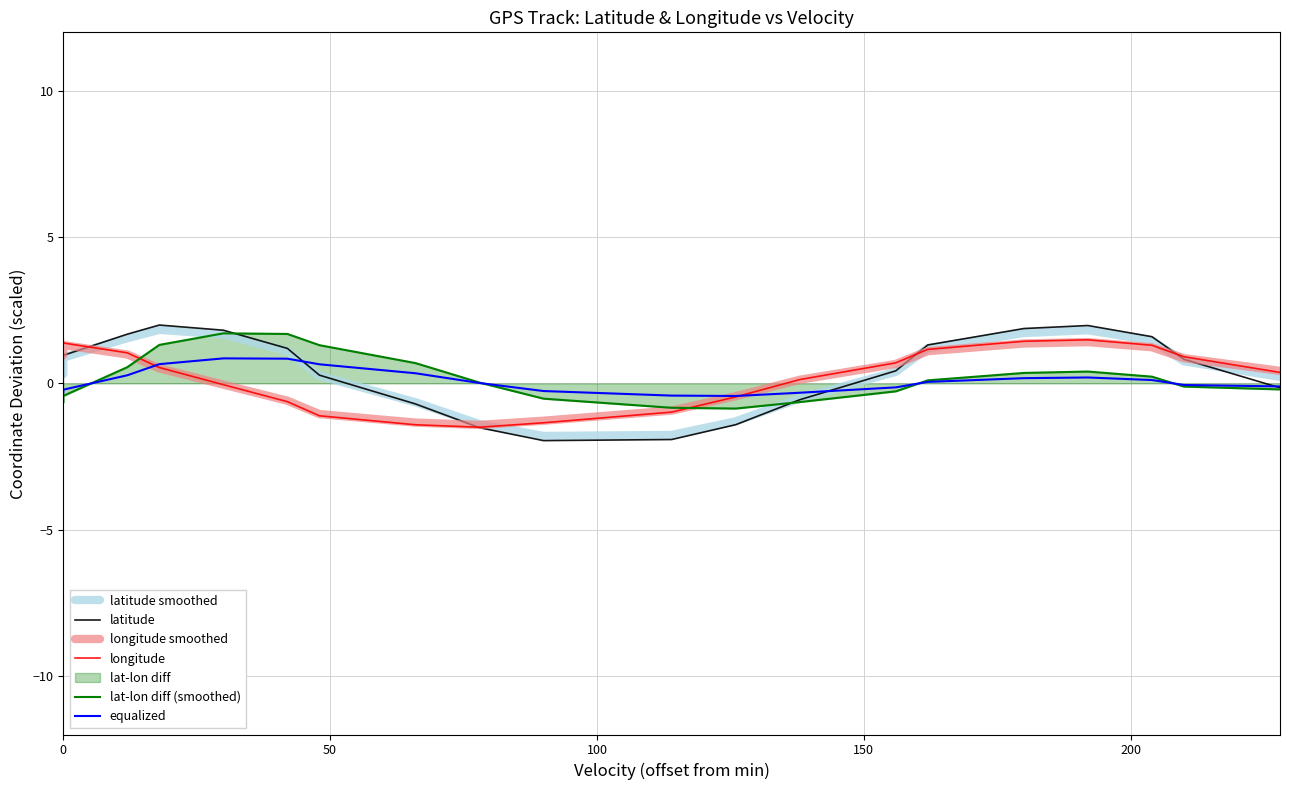

How many data points in lat-lon diff (smoothed) are above 0?

11